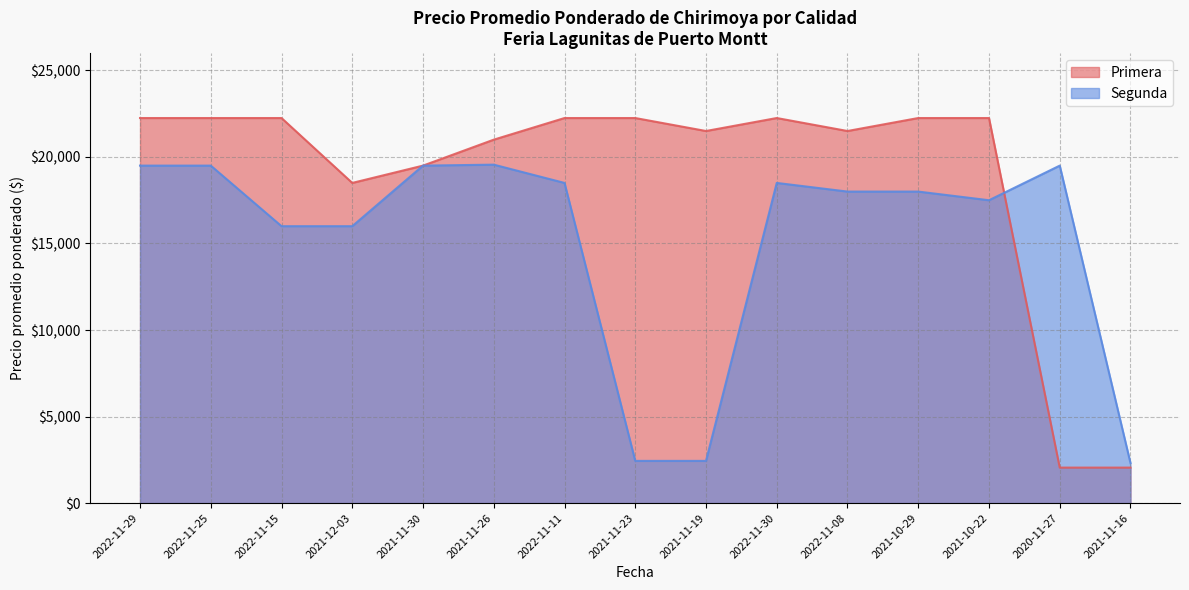

Rank the series by their average value, from highest to lowest.

Primera, Segunda